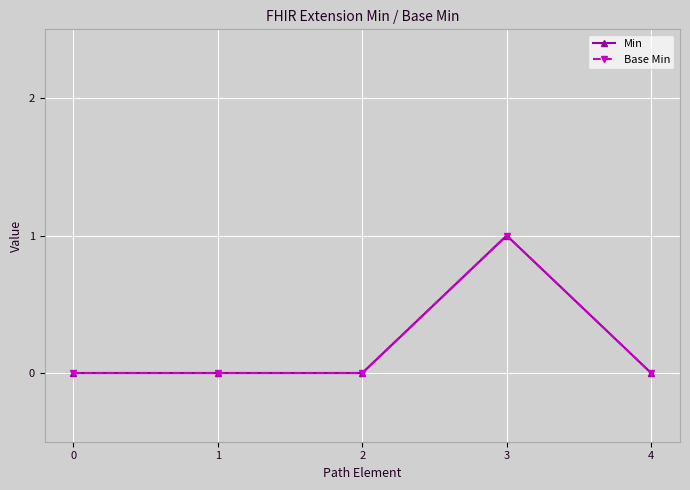

Reading left to right, list all the values displayed in this chart.

Min: 0	0	0	1	0
Base Min: 0	0	0	1	0